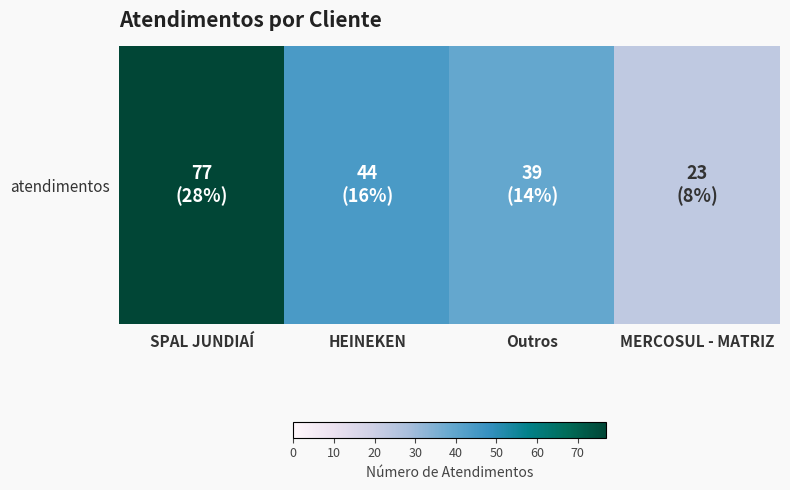

Count the number of categories in the chart.

4